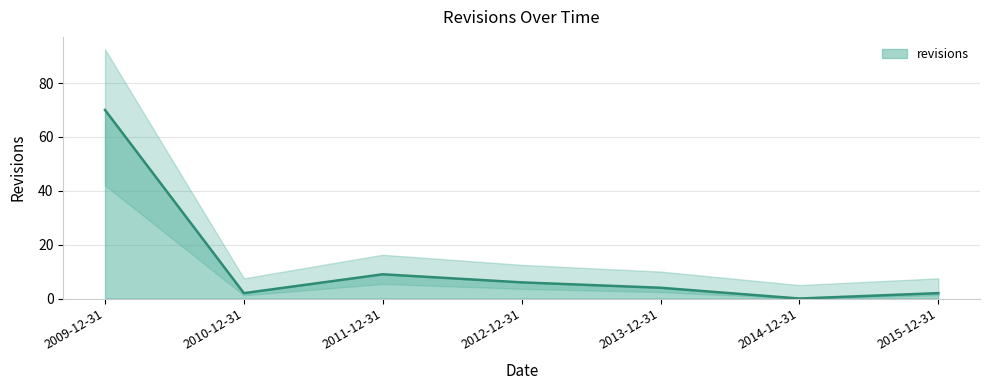

What is the approximate value at 2010-12-31?

2